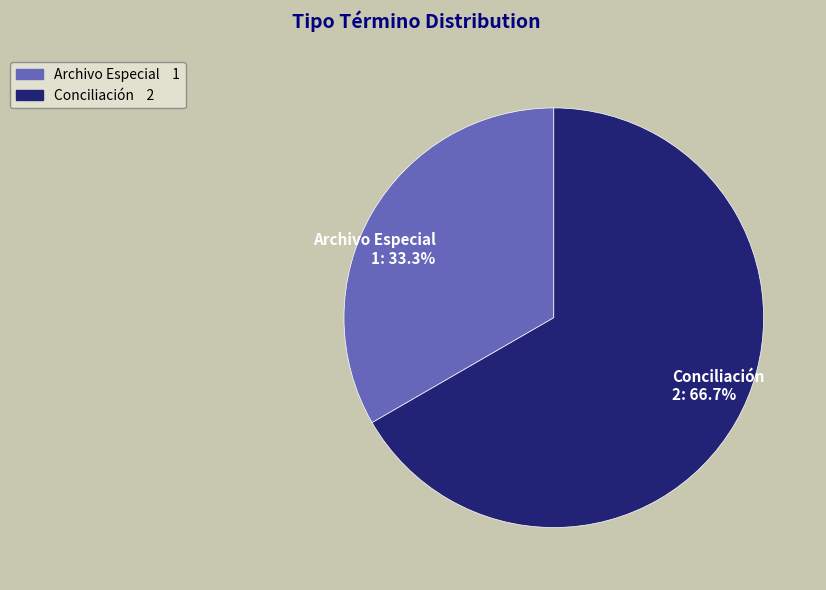

To the nearest percent, what is the difference between the Conciliación and Archivo Especial slice percentages?

33%